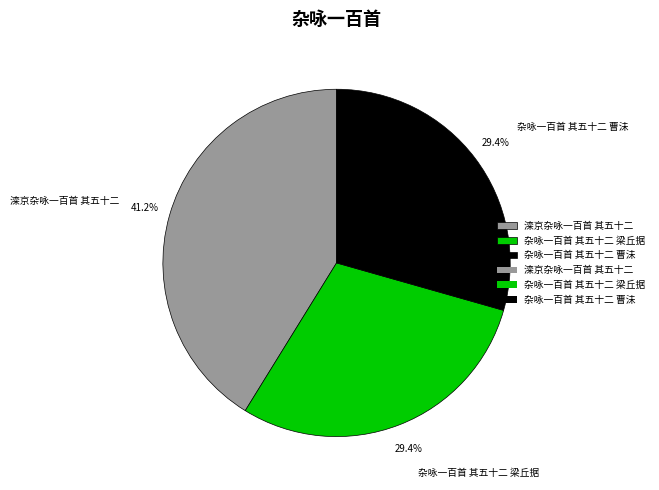

Do 杂咏一百首 其五十二 梁丘据 and 杂咏一百首 其五十二 曹沬 together represent more than half of the pie?

Yes